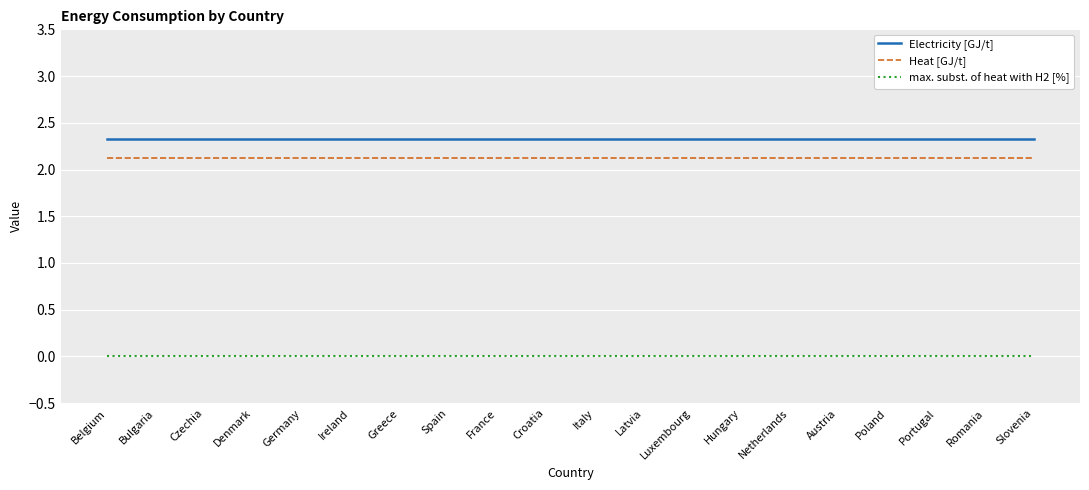

How many distinct data groups are displayed?

3